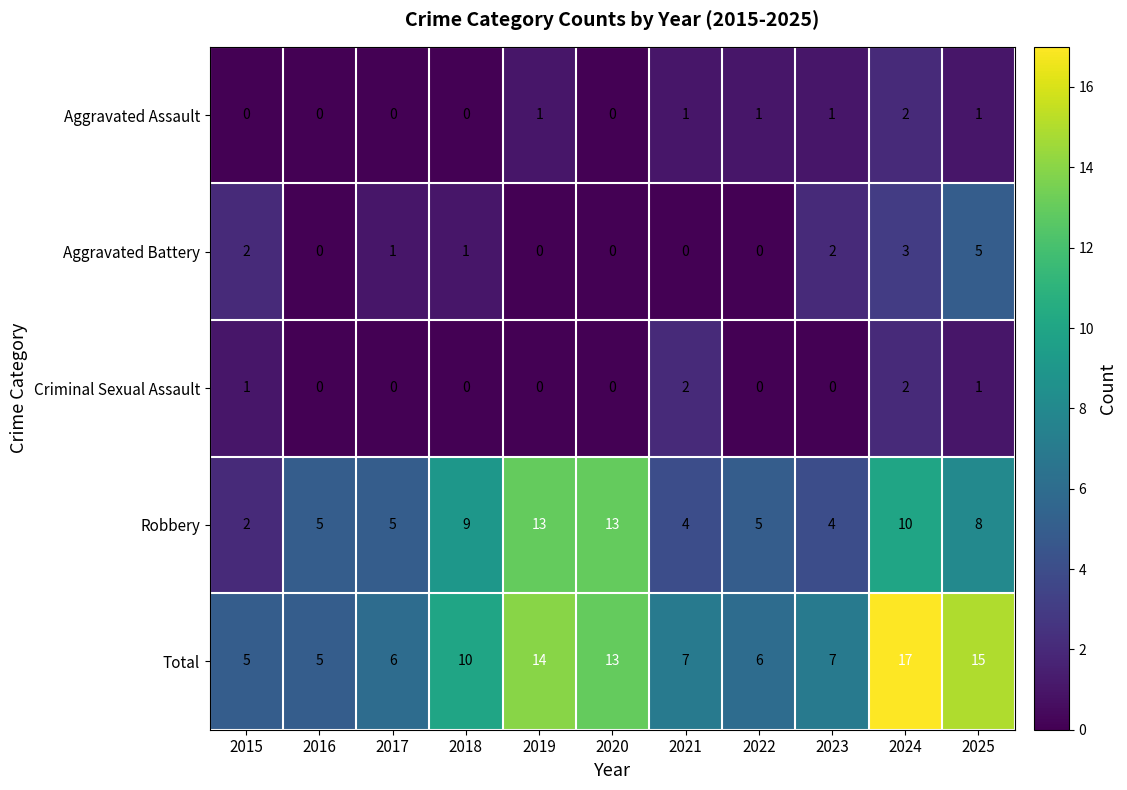

Which label corresponds to the largest value in the chart?

2024